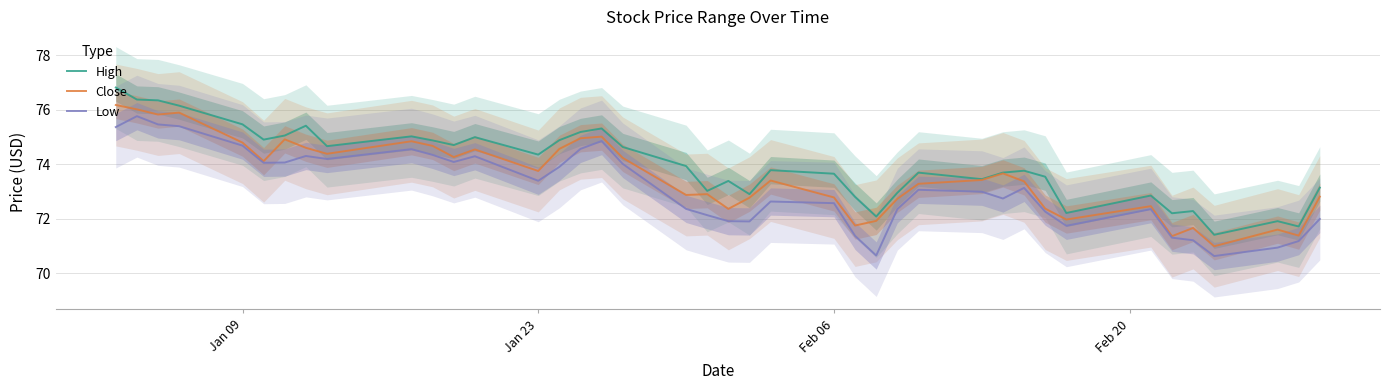

True or false: High and Low cross at least once.

False